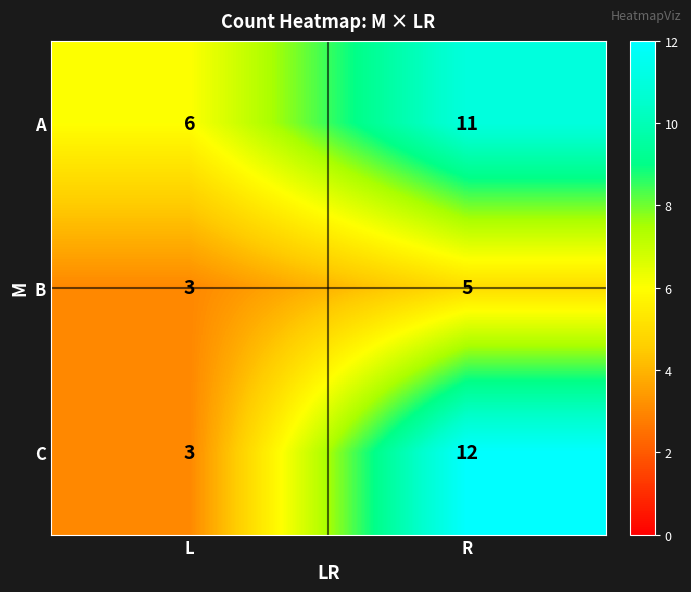

The B series shows 3 at L. True or false?

True